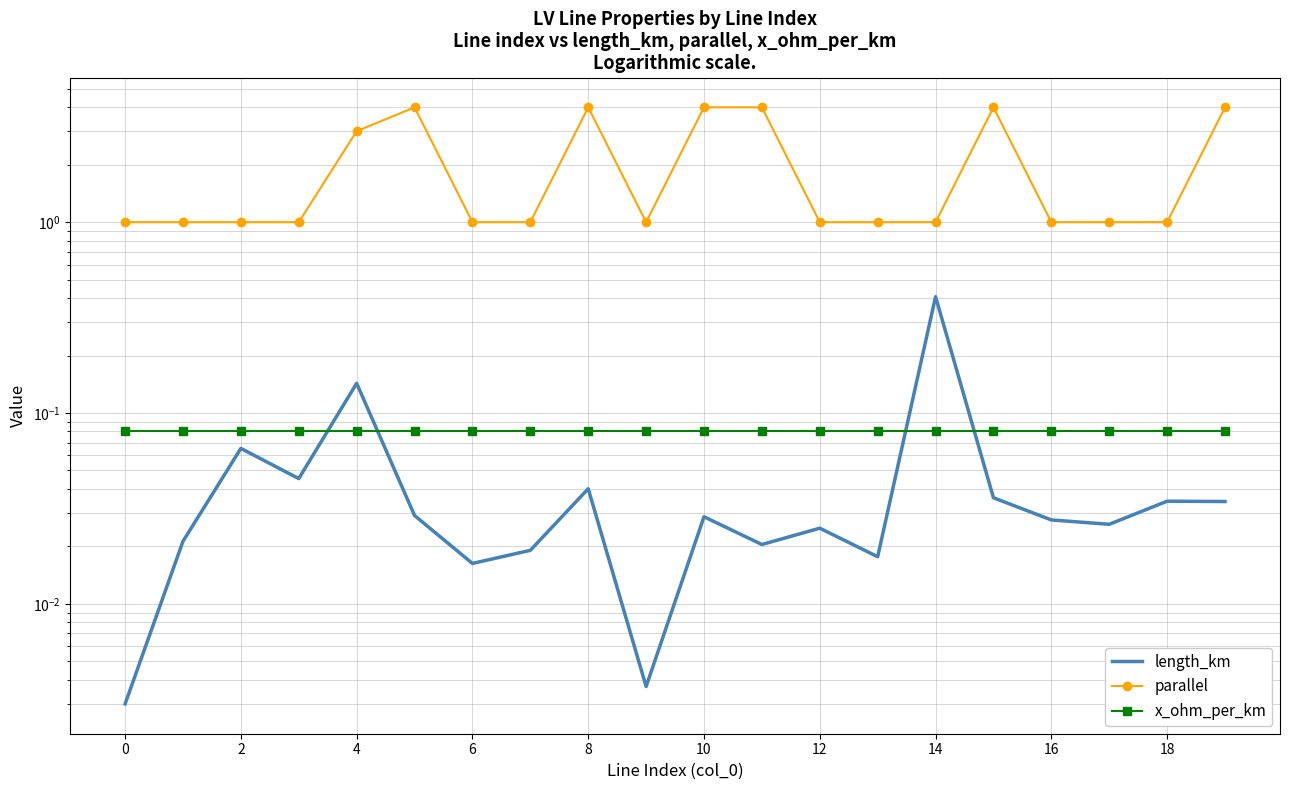

Which series has the largest total across all categories?

parallel